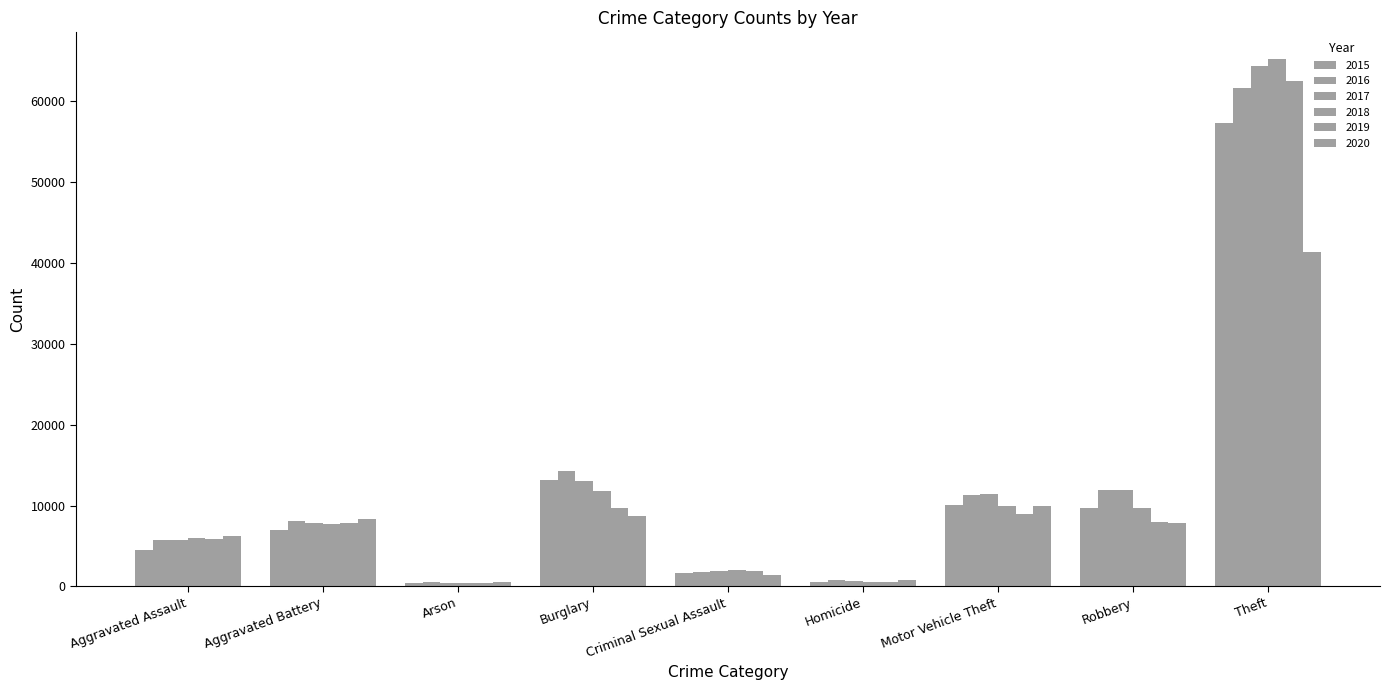

At how many categories does at least one series exceed 50479?

1